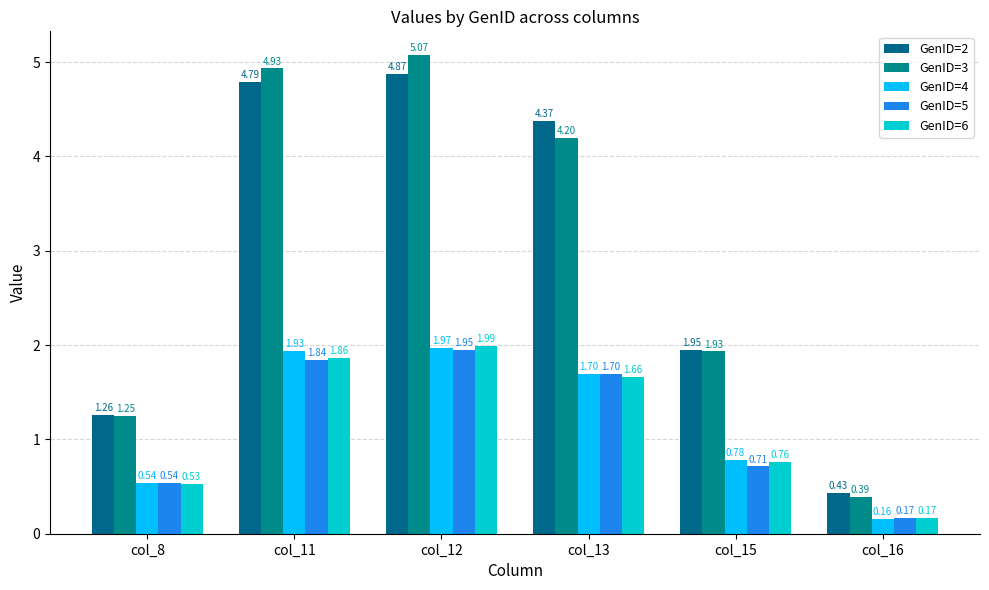

Reading left to right, list all the values displayed in this chart.

GenID=2: col_8=1.3	col_11=4.8	col_12=4.9	col_13=4.4	col_15=2.0	col_16=0.4
GenID=3: col_8=1.2	col_11=4.9	col_12=5.1	col_13=4.2	col_15=1.9	col_16=0.4
GenID=4: col_8=0.5	col_11=1.9	col_12=2.0	col_13=1.7	col_15=0.8	col_16=0.2
GenID=5: col_8=0.5	col_11=1.8	col_12=1.9	col_13=1.7	col_15=0.7	col_16=0.2
GenID=6: col_8=0.5	col_11=1.9	col_12=2.0	col_13=1.7	col_15=0.8	col_16=0.2